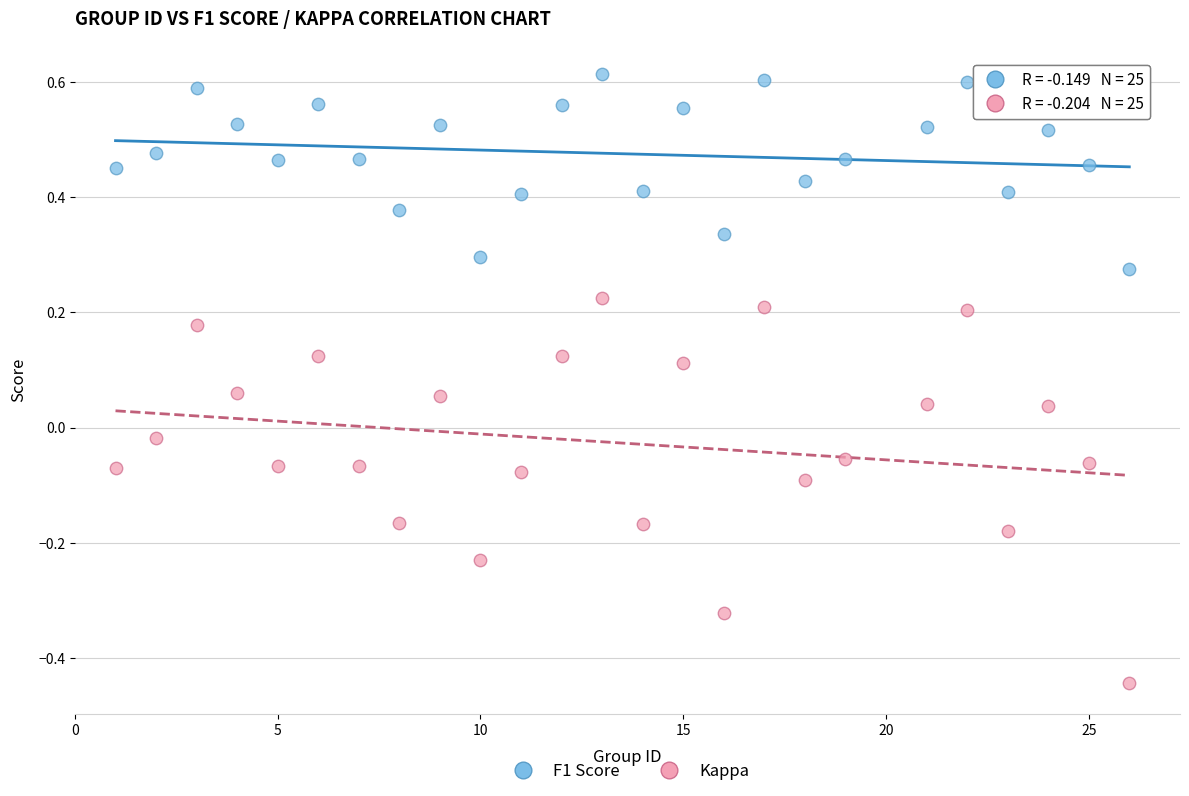

Which series reaches the minimum Y coordinate?

Kappa